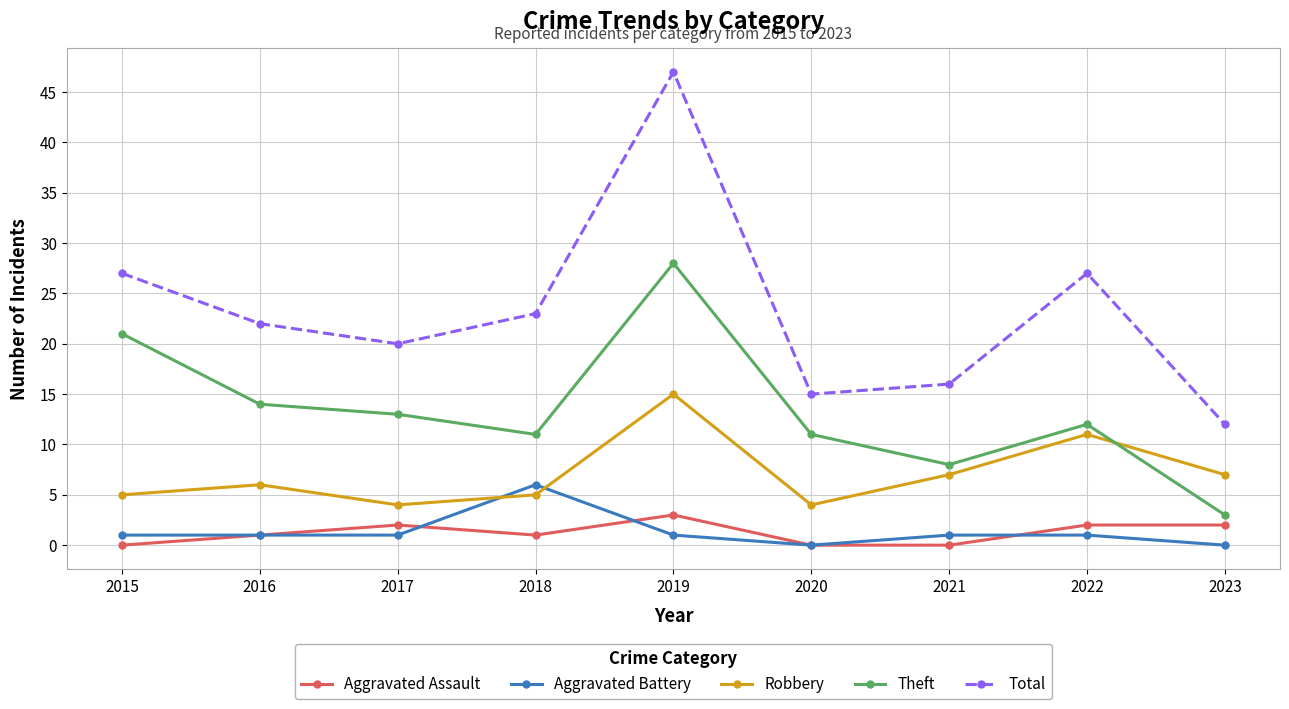

The Robbery series shows 9 at 2023. True or false?

False